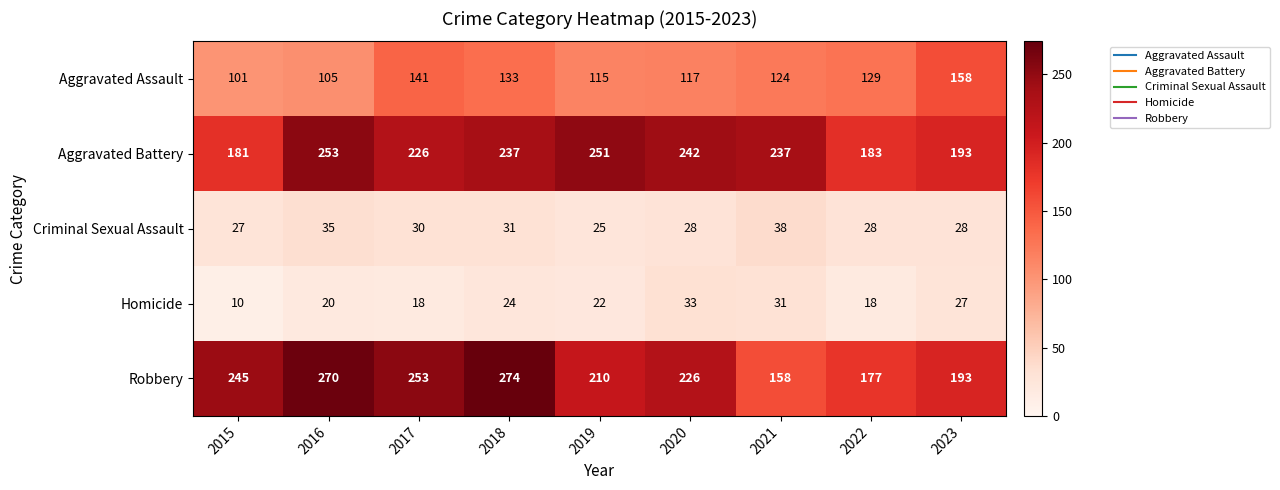

Which series changed the most between 2020 and 2023?

Aggravated Battery